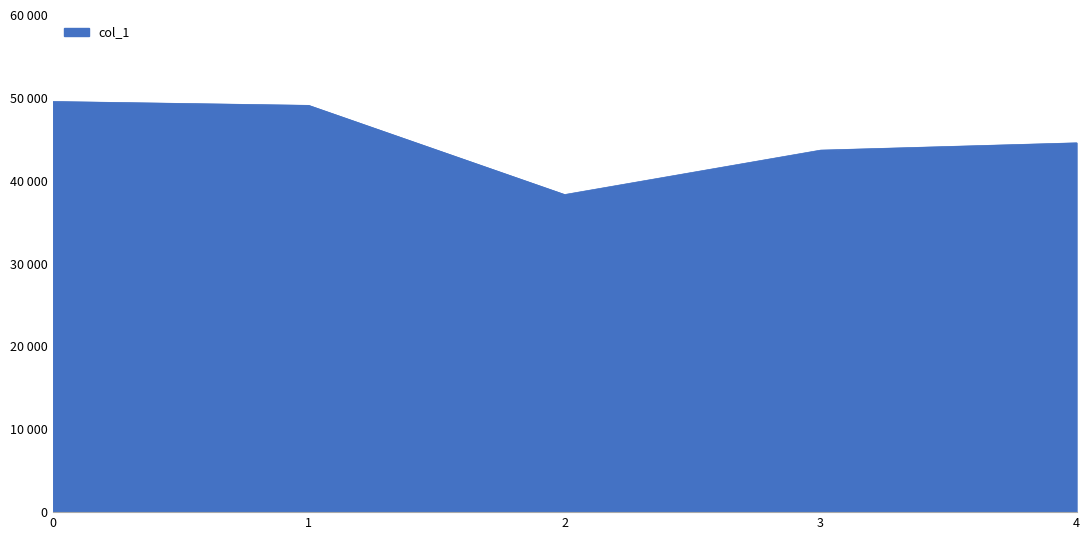

How many interior local valleys (lower than both neighbors) does the data have?

1